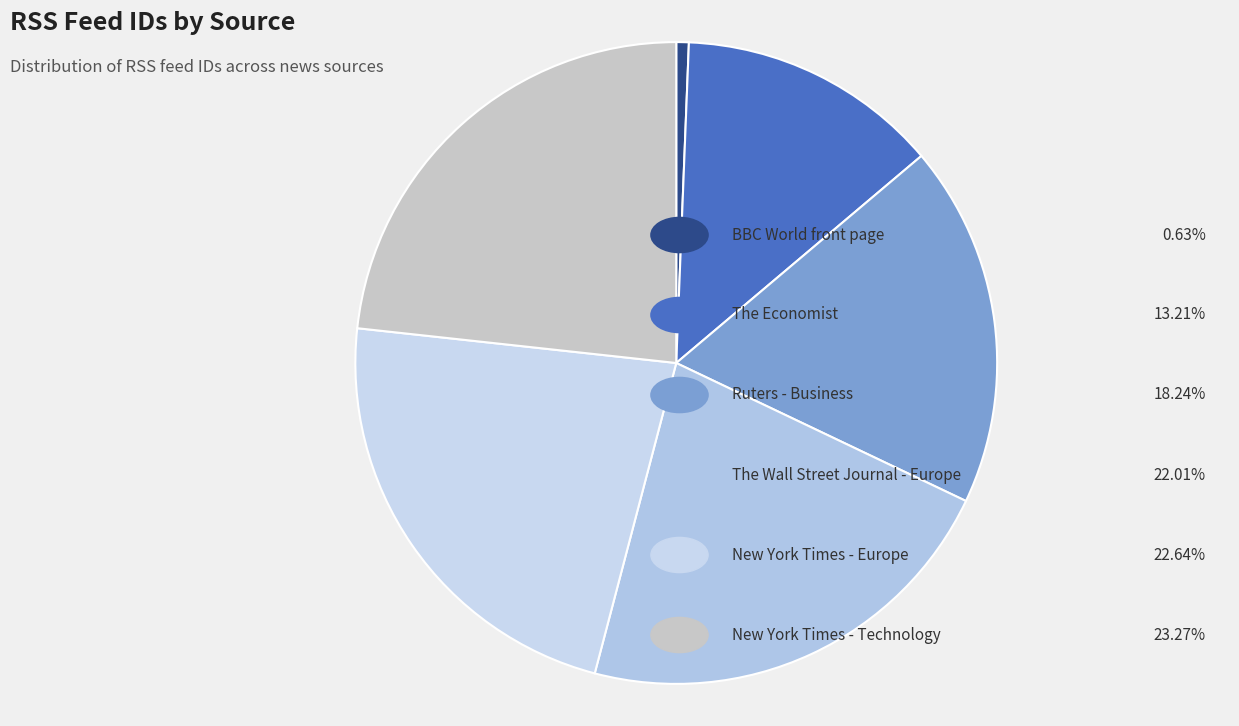

How many slices are in this pie chart?

6